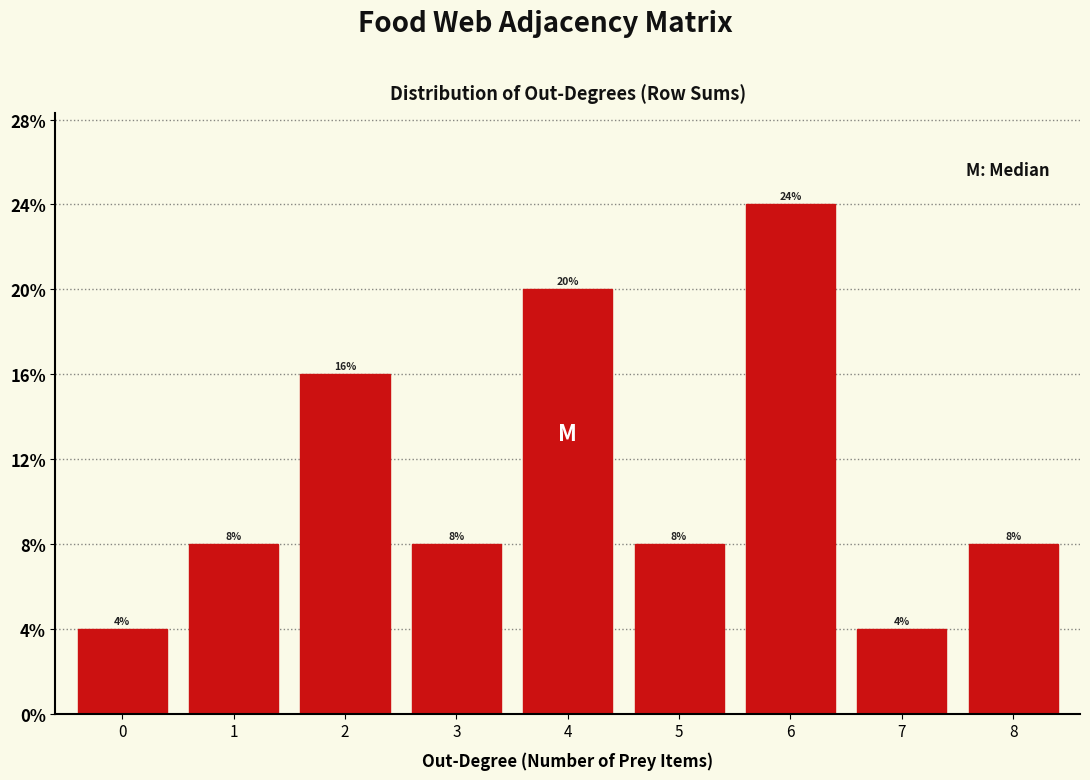

Reading left to right, list all the values displayed in this chart.

4	8	16	8	20	8	24	4	8